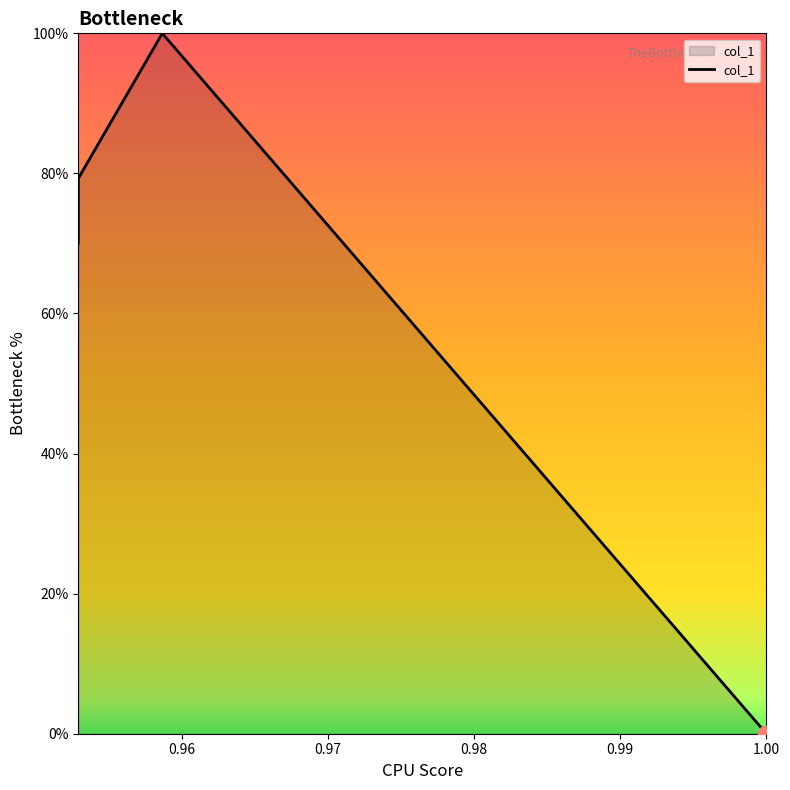

How many values are below 79?

2